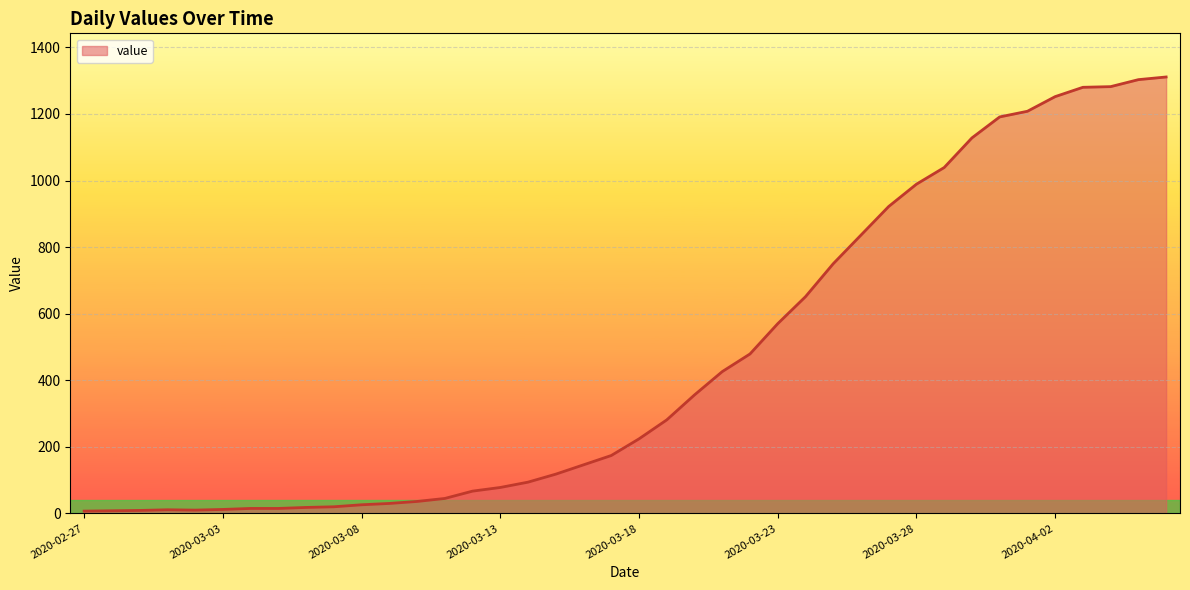

What is the greatest value displayed?

1311